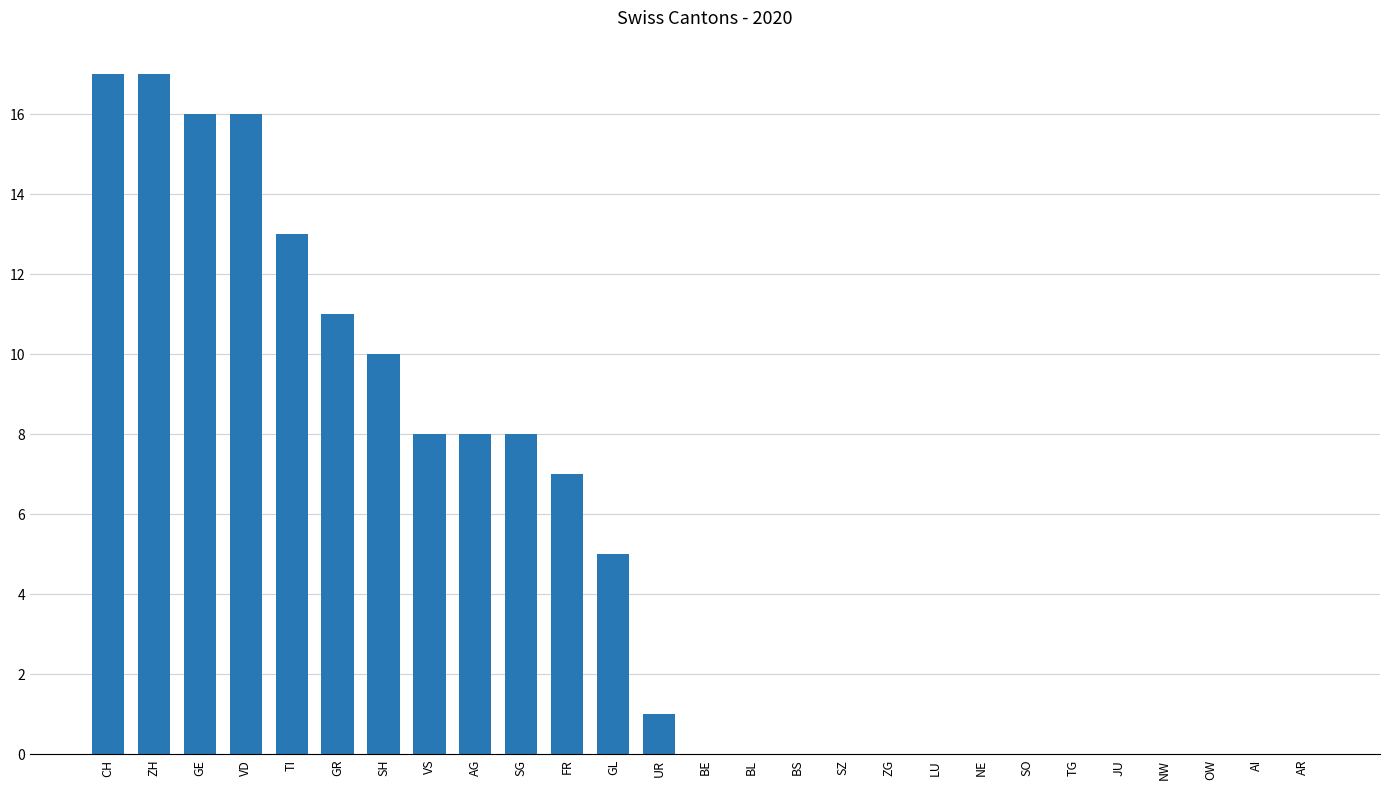

True or false: the data shows 13 at TI.

True